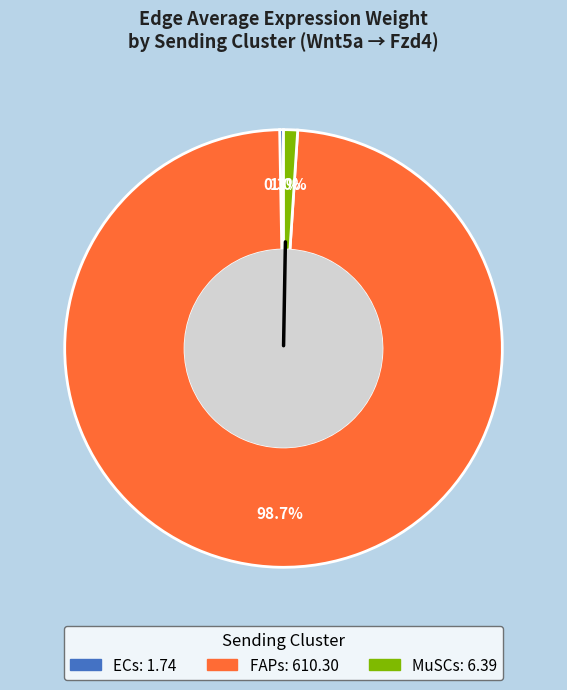

Does ECs account for over 50% of the chart?

No